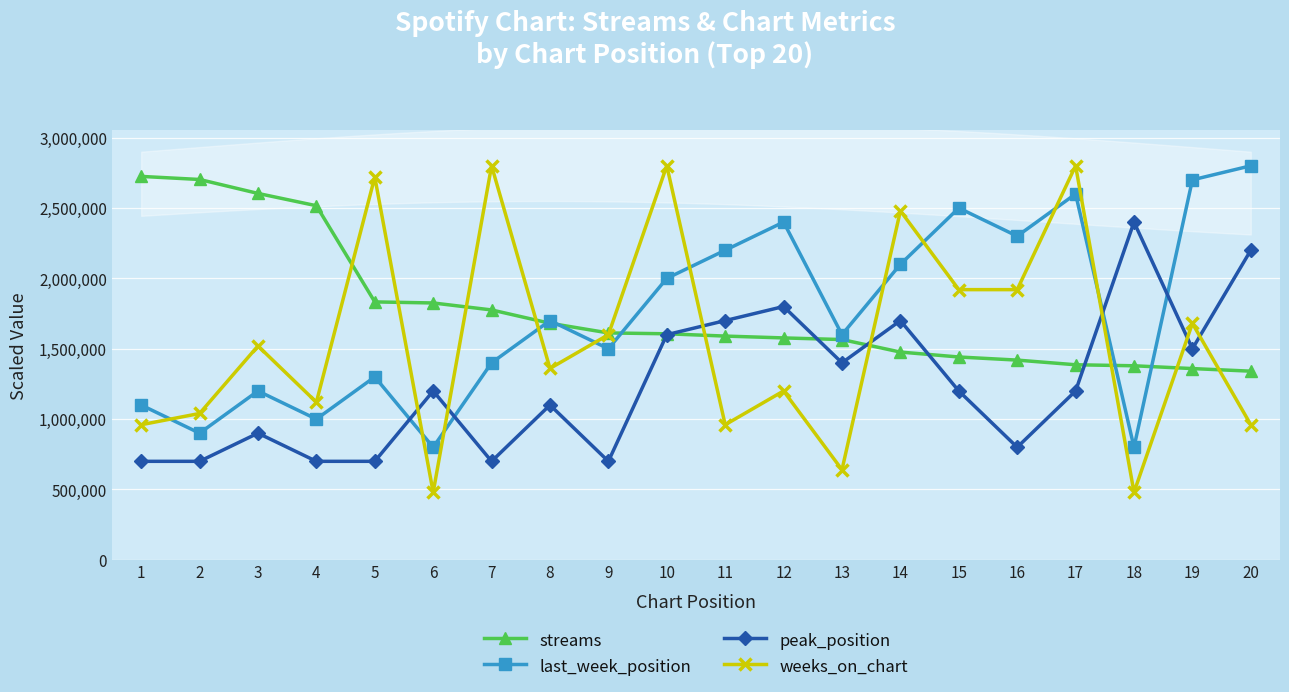

True or false: streams has a value of 817464 at 17.

False